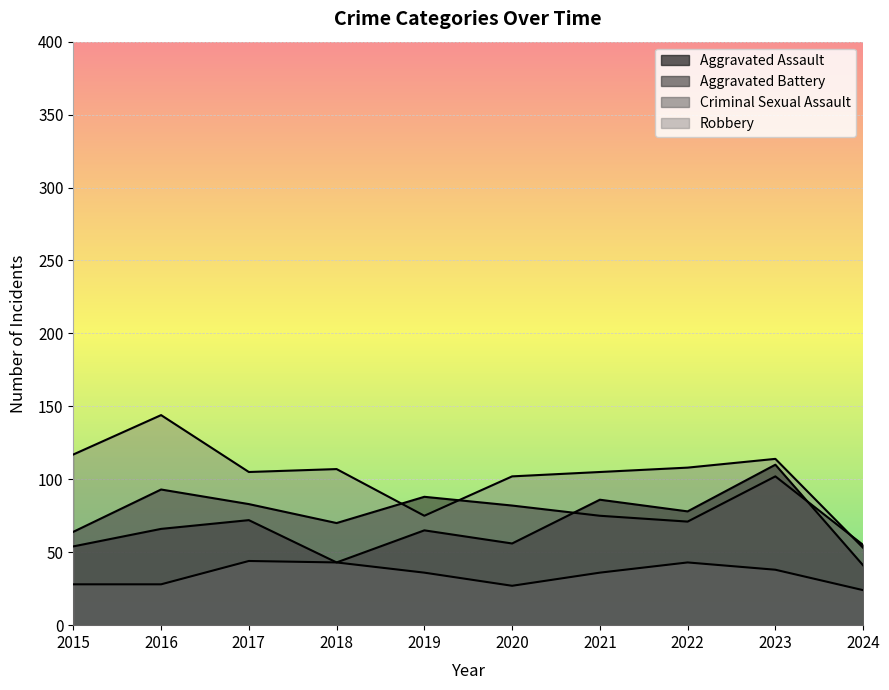

What are all the series names shown in the legend?

Aggravated Assault, Aggravated Battery, Criminal Sexual Assault, Robbery